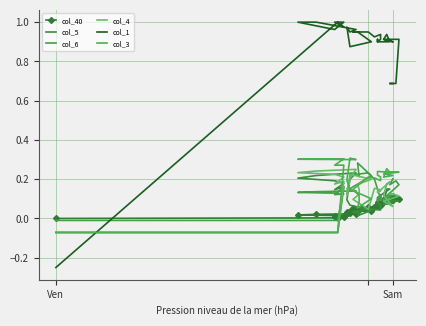

True or false: col_40 has more than 1 points higher than both neighbors.

False